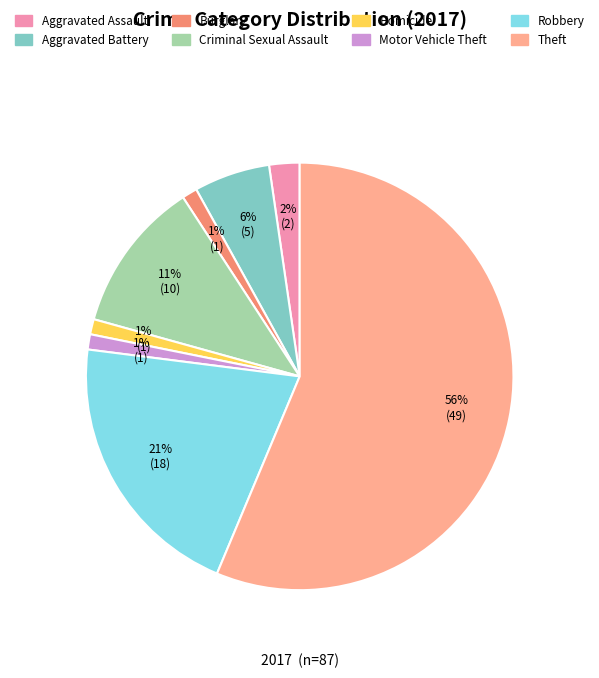

To the nearest percent, what is the difference between the Criminal Sexual Assault and Burglary slice percentages?

10%